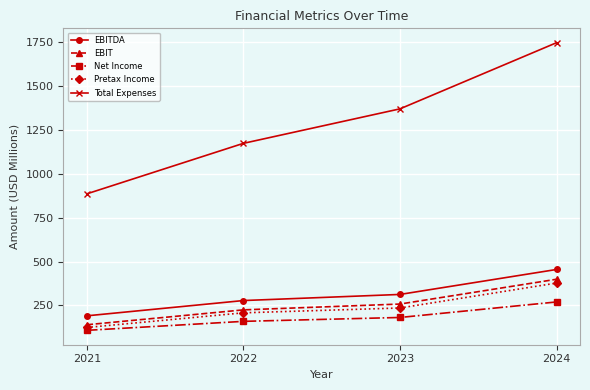

What is the highest value of the Net Income series?

269.8